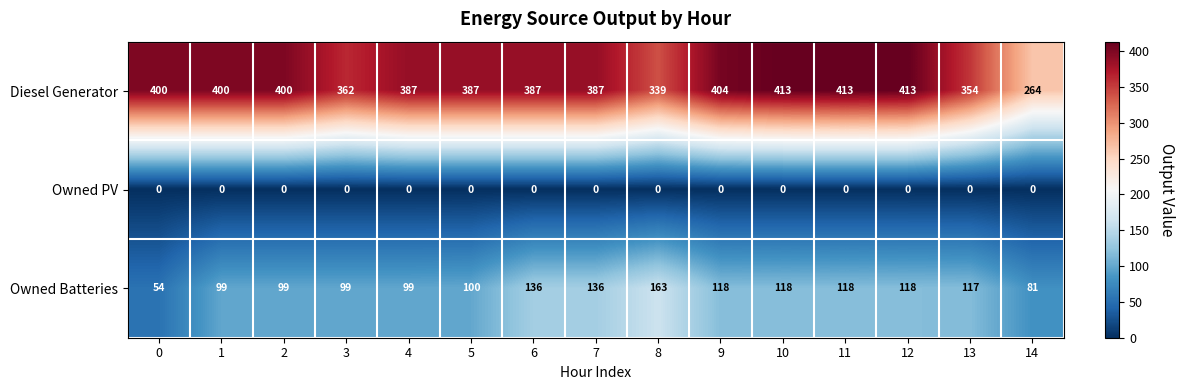

How many categories are shown in the chart?

15